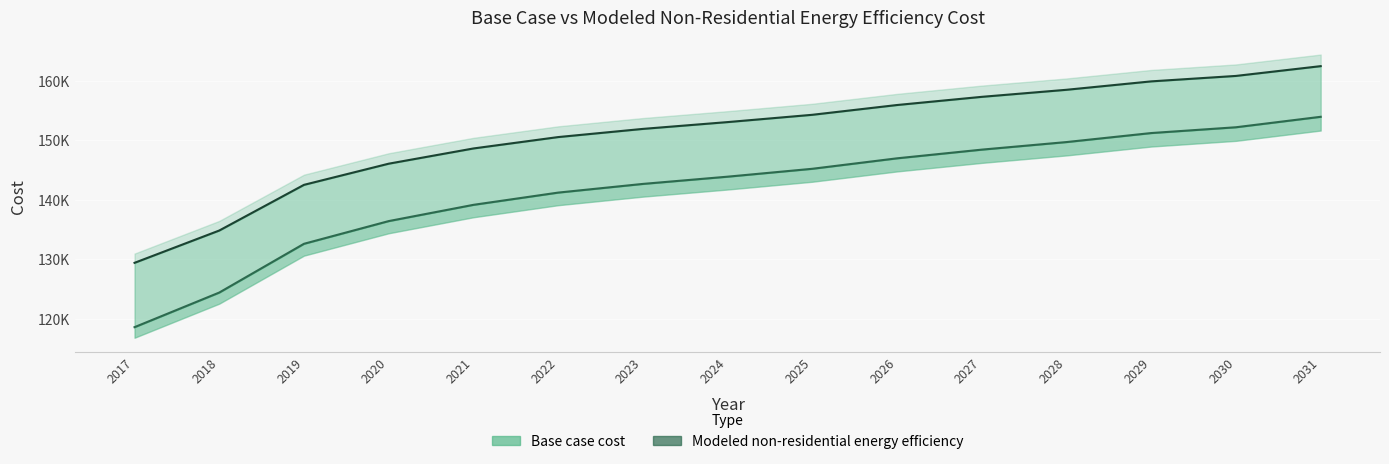

What is the spread (max minus min) of values at 2023?

9247.7